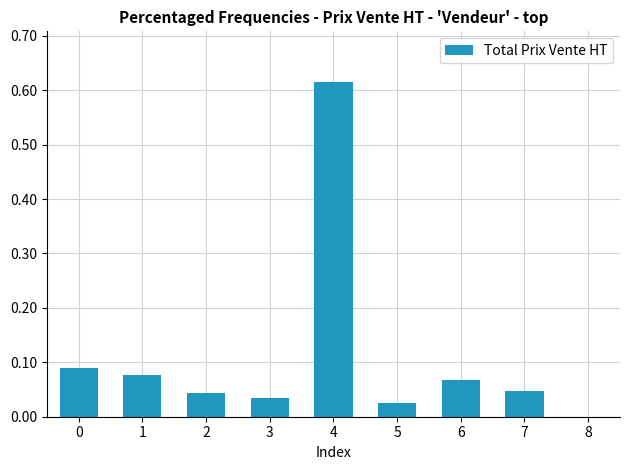

Between 2 and 5, which is larger?

2